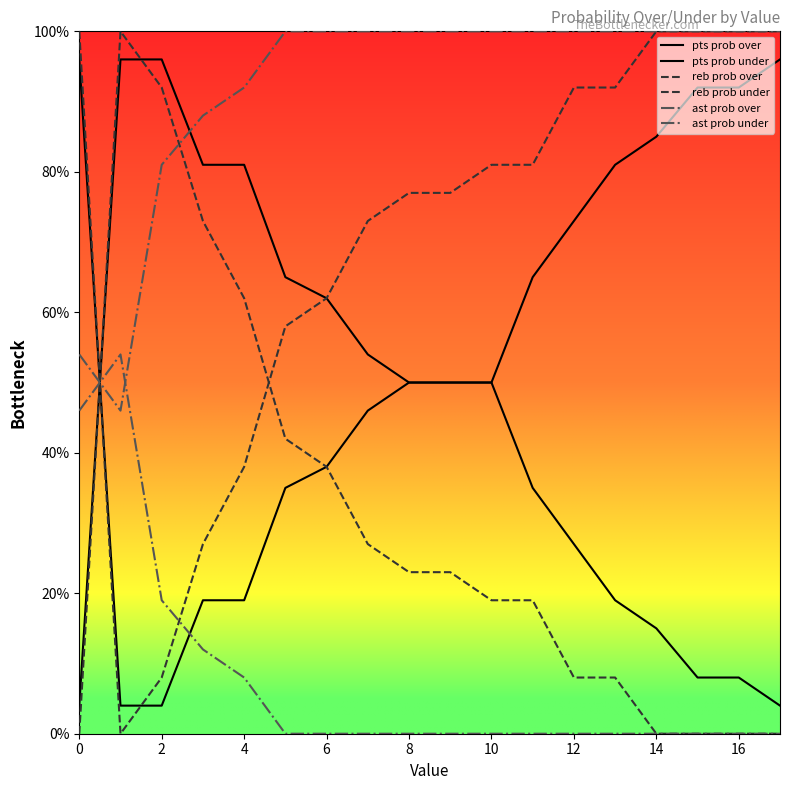

How many lines are shown in the chart?

6